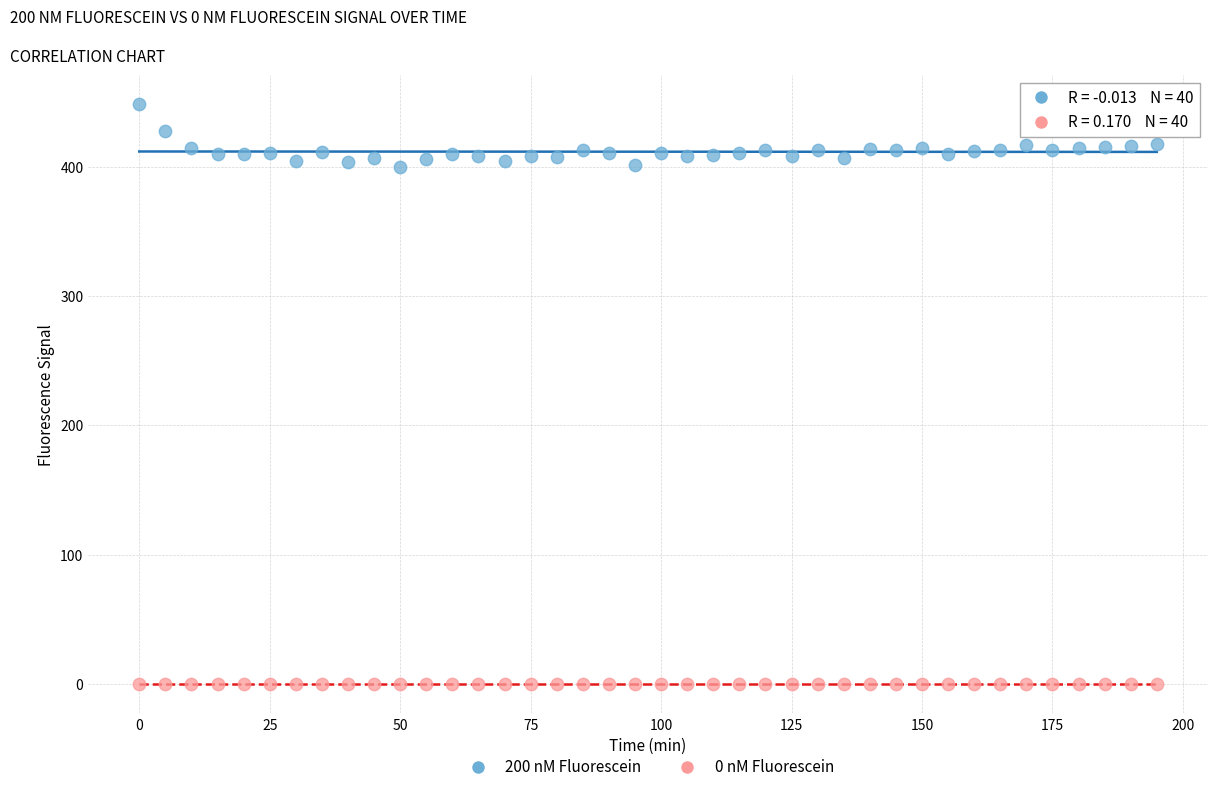

Across all data points, what is the range of Y values (max minus min)?

448.0